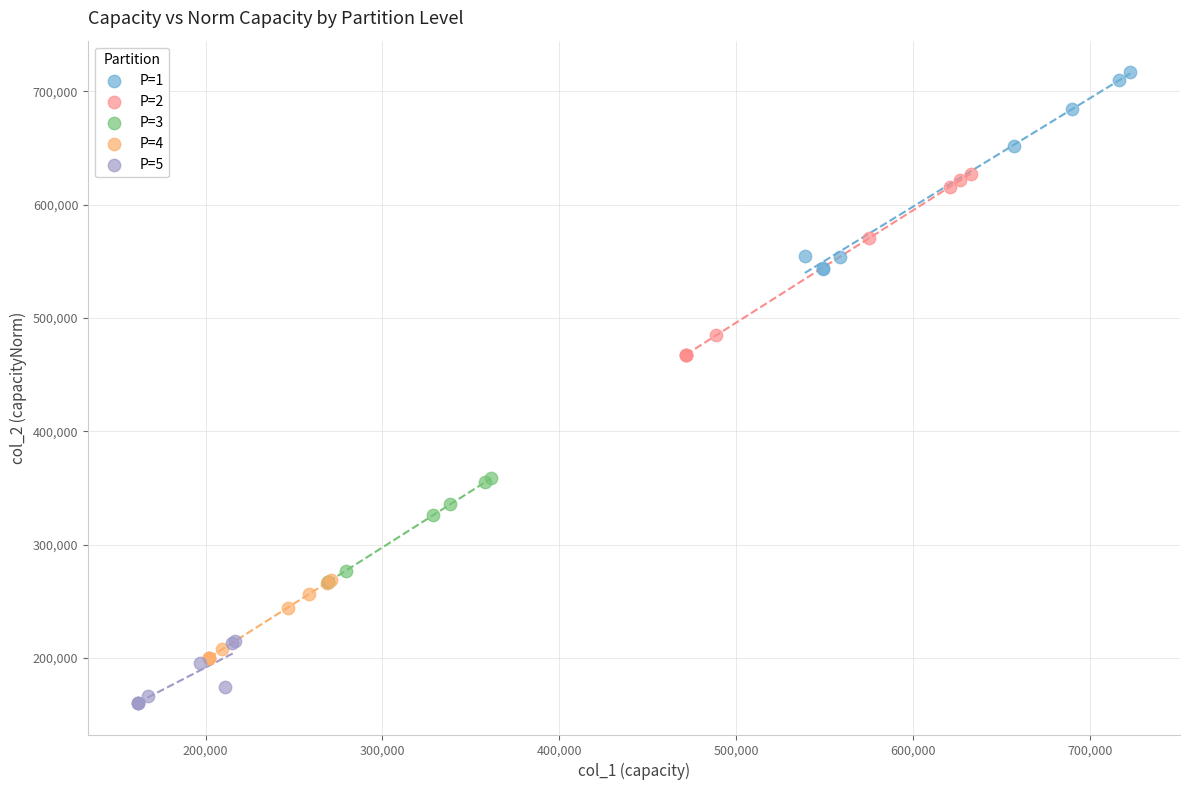

What are all the series names shown in the legend?

P=1, P=2, P=3, P=4, P=5